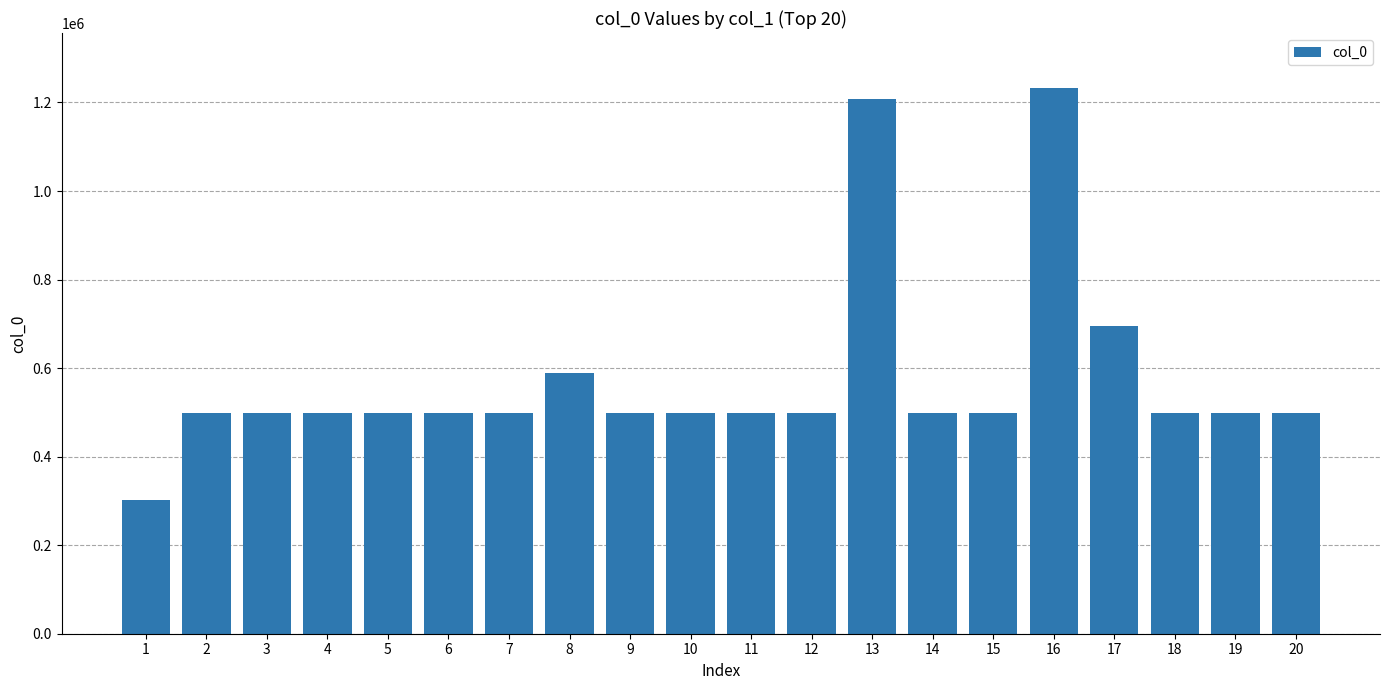

Count the number of data series in this chart.

1